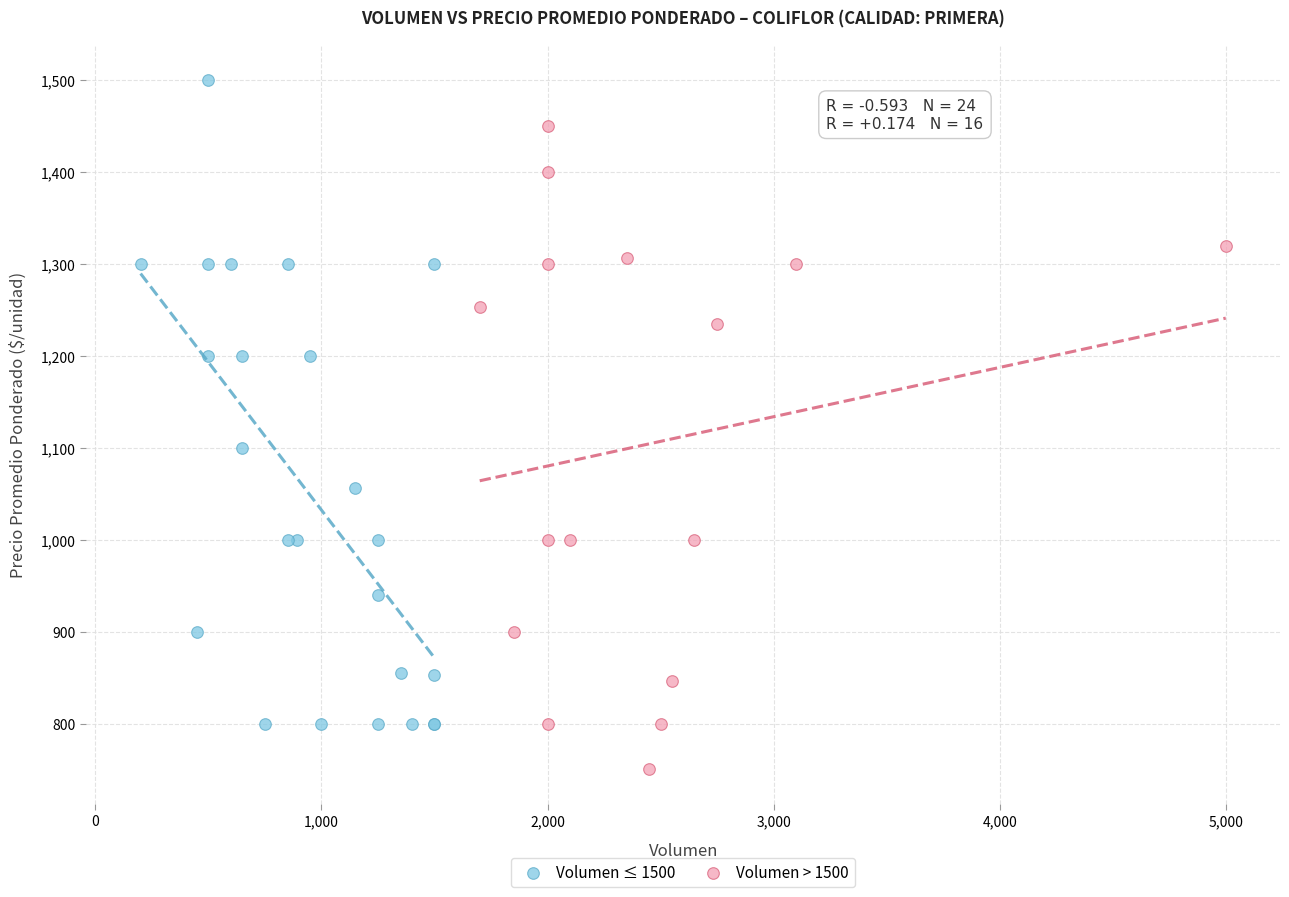

Which series contains the highest Y value?

Volumen ≤ 1500